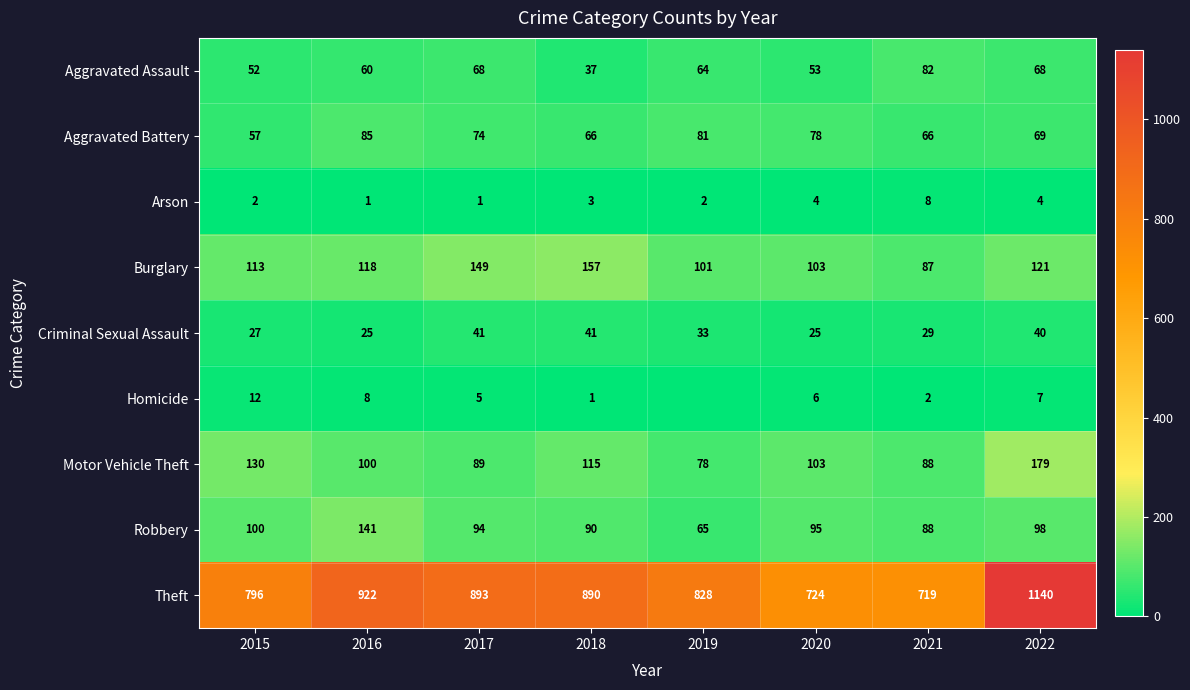

How many values in the Robbery series are below 95?

4